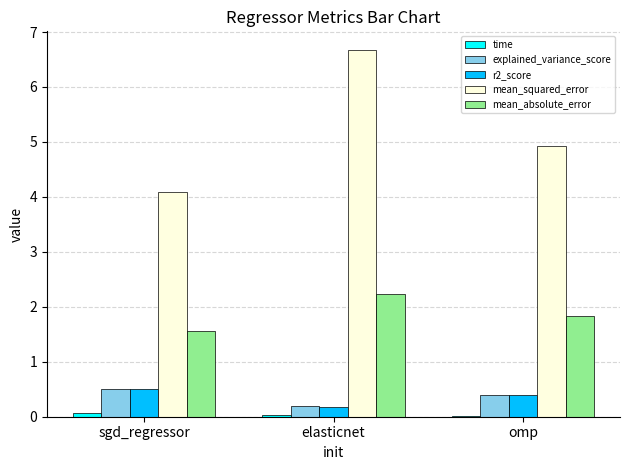

Which series has the largest total across all categories?

mean_squared_error